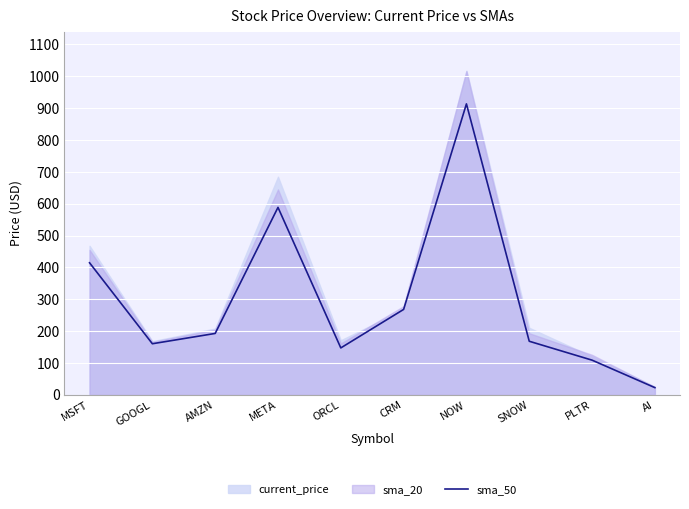

True or false: sma_50 has a value of 106.0 at GOOGL.

False